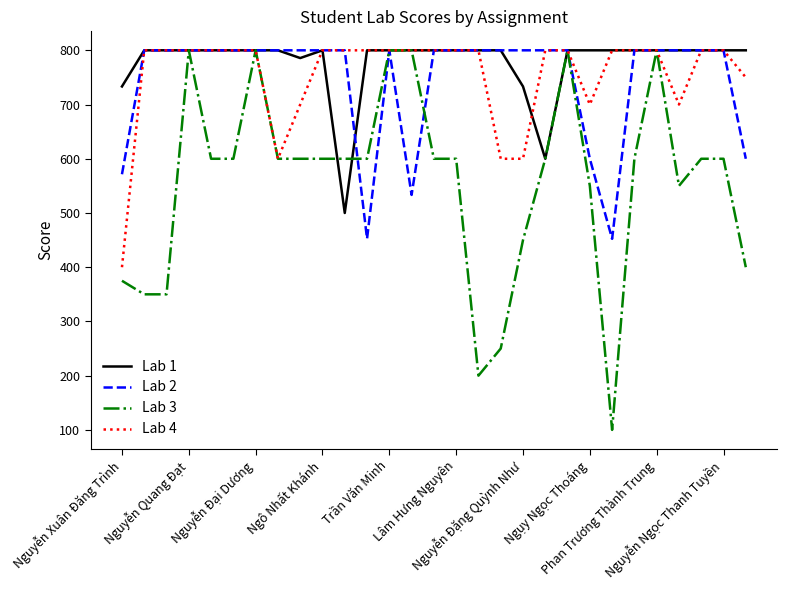

Which series has the largest range (max minus min)?

Lab 3